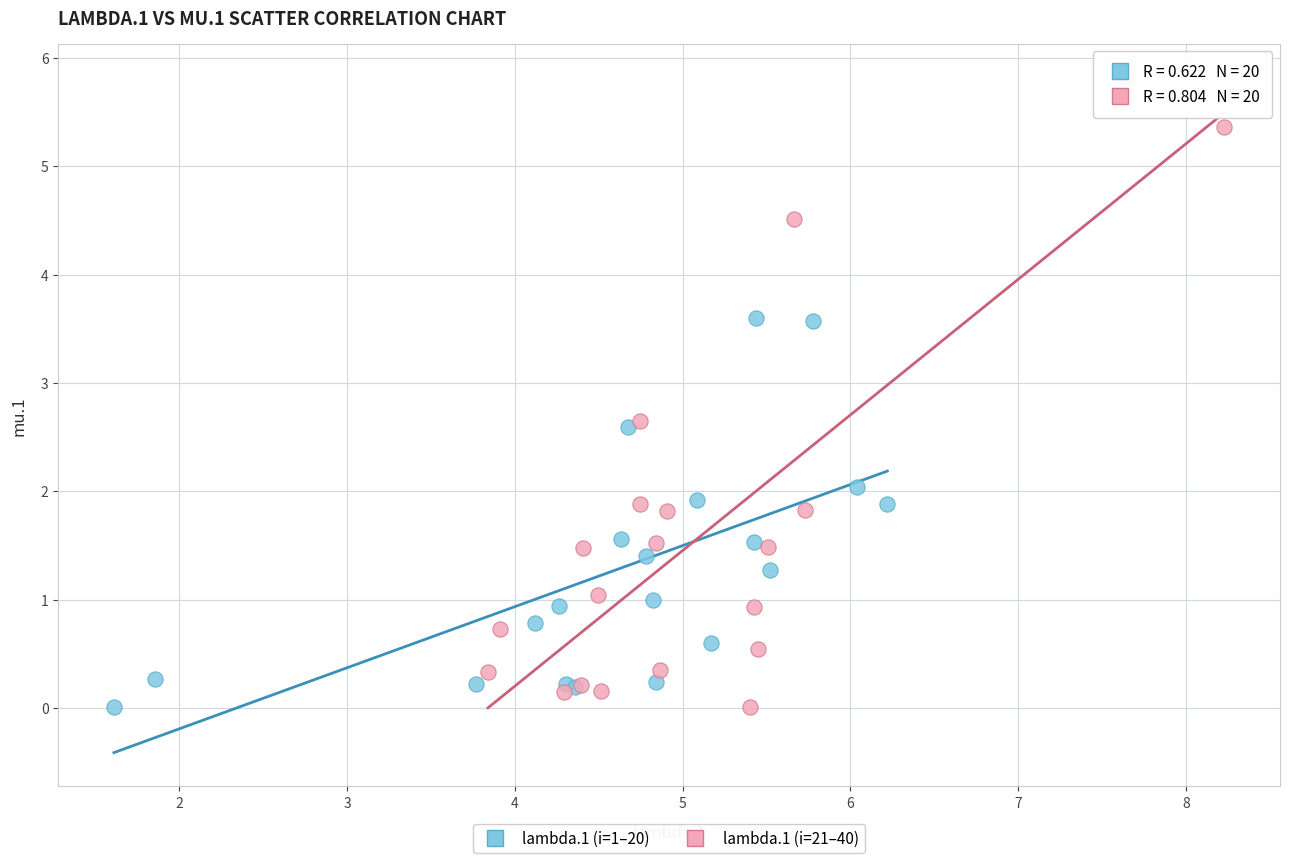

Which series contains the highest Y value?

lambda.1 (i=21–40)